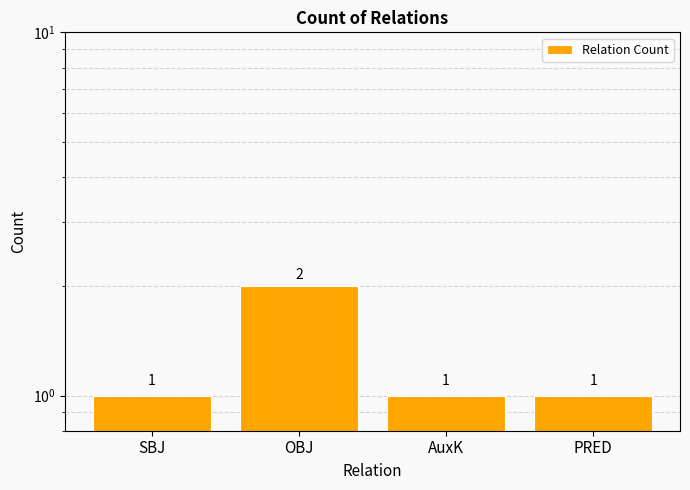

The chart shows a value of 0 at OBJ. True or false?

False